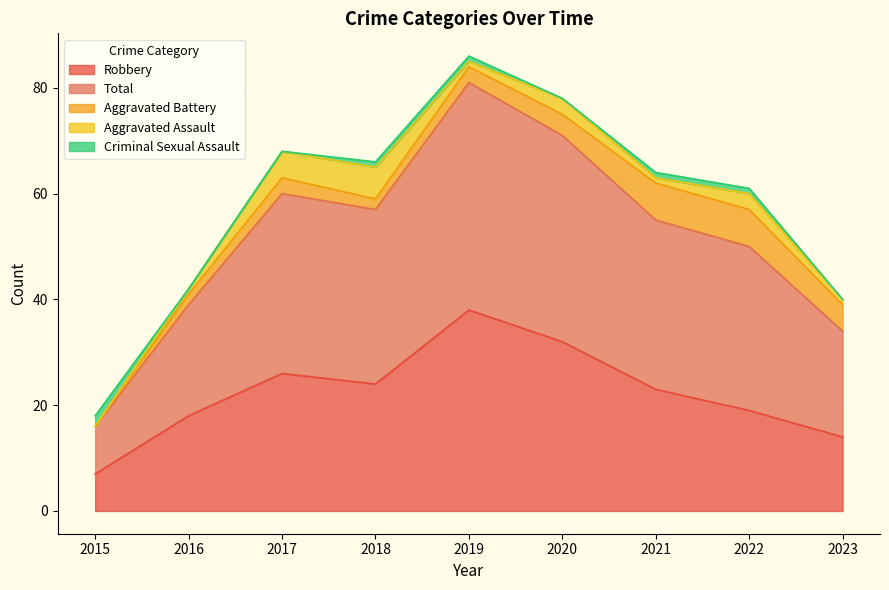

At how many categories does at least one series exceed 33?

3